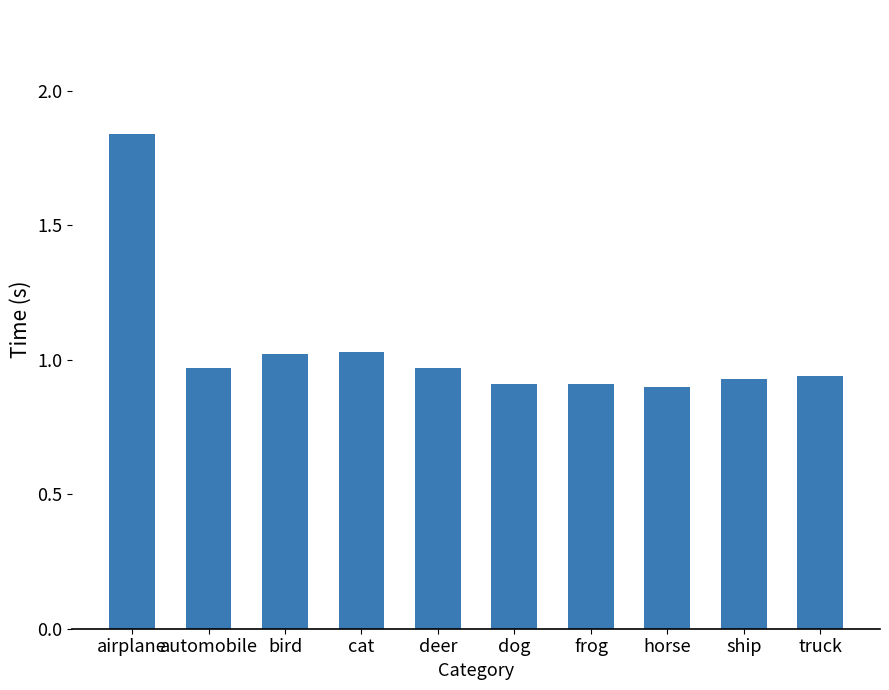

How many series are shown in this chart?

1